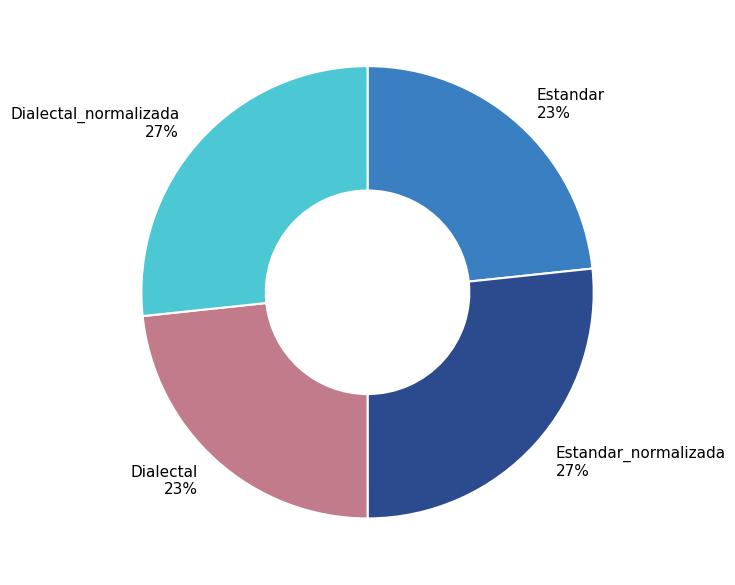

Is the sum of Dialectal_normalizada 27% and Estandar_normalizada 27% greater than half?

Yes